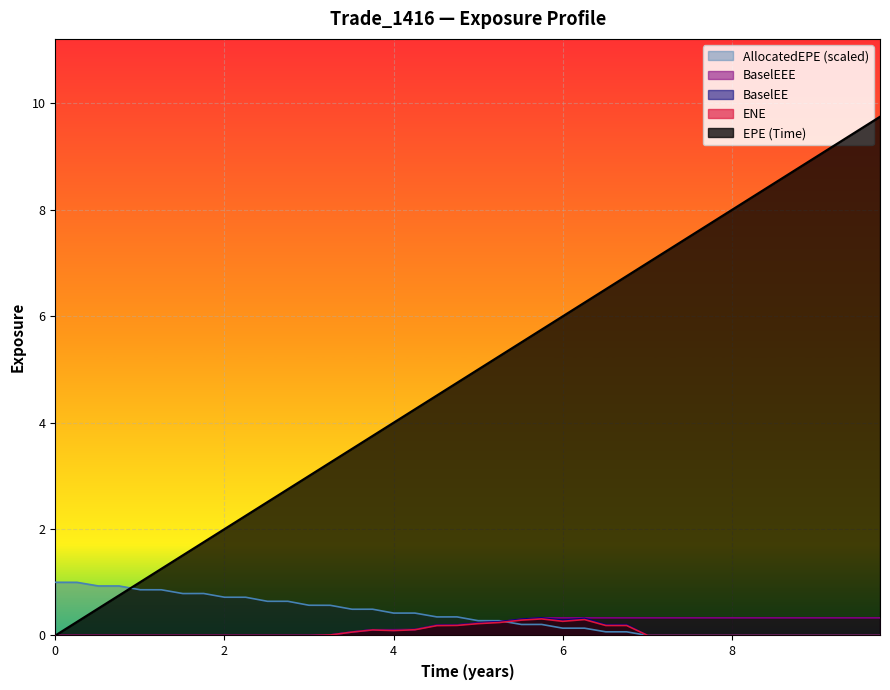

True or false: EPE and BaselEEE cross at least once.

False